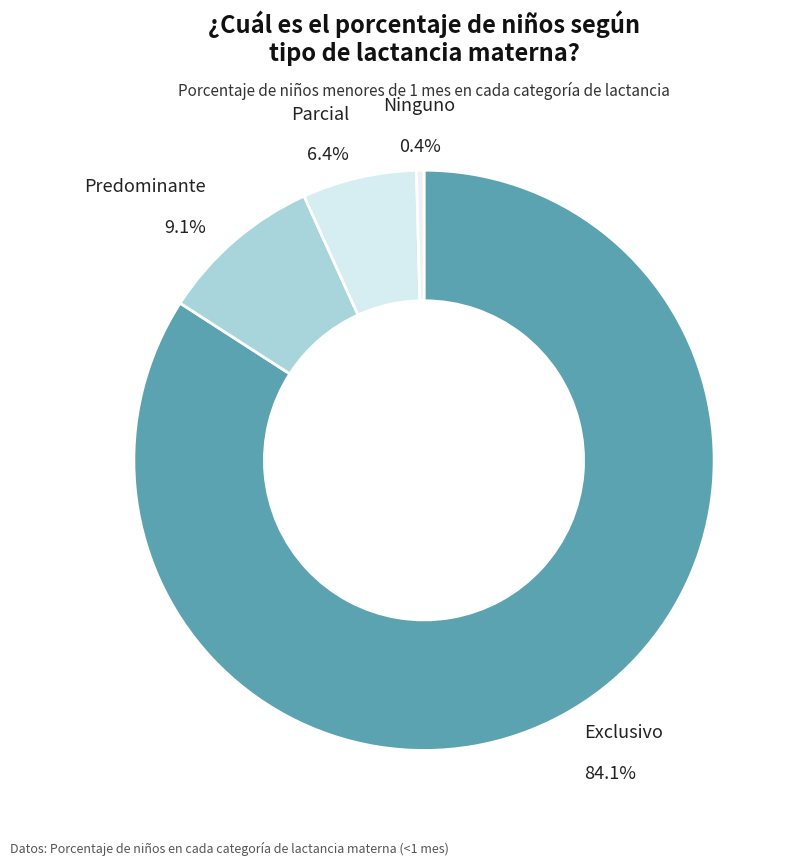

How many segments does this pie chart have?

4